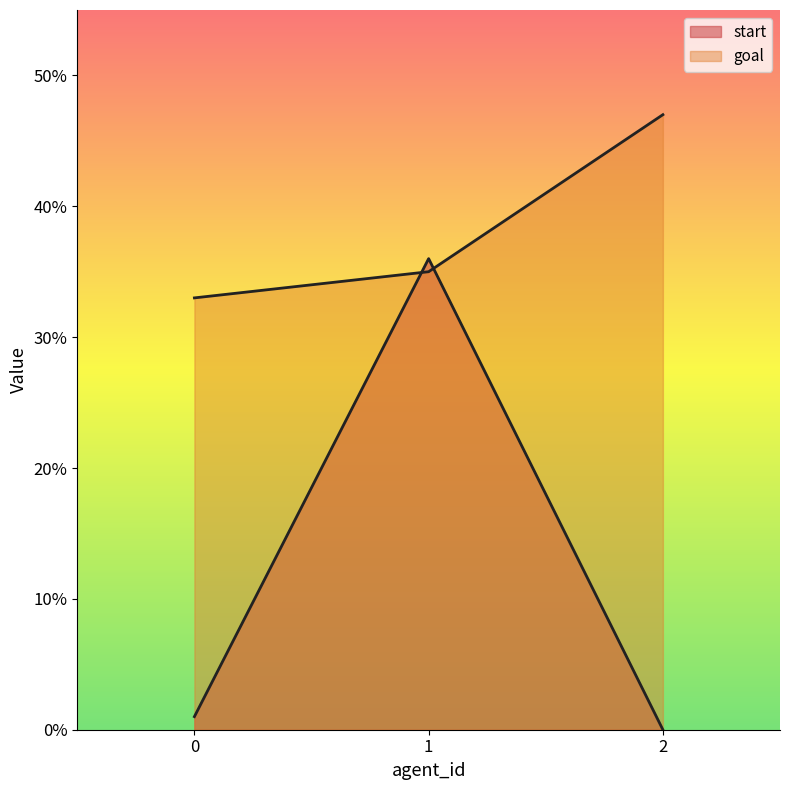

How many lines are shown in the chart?

2